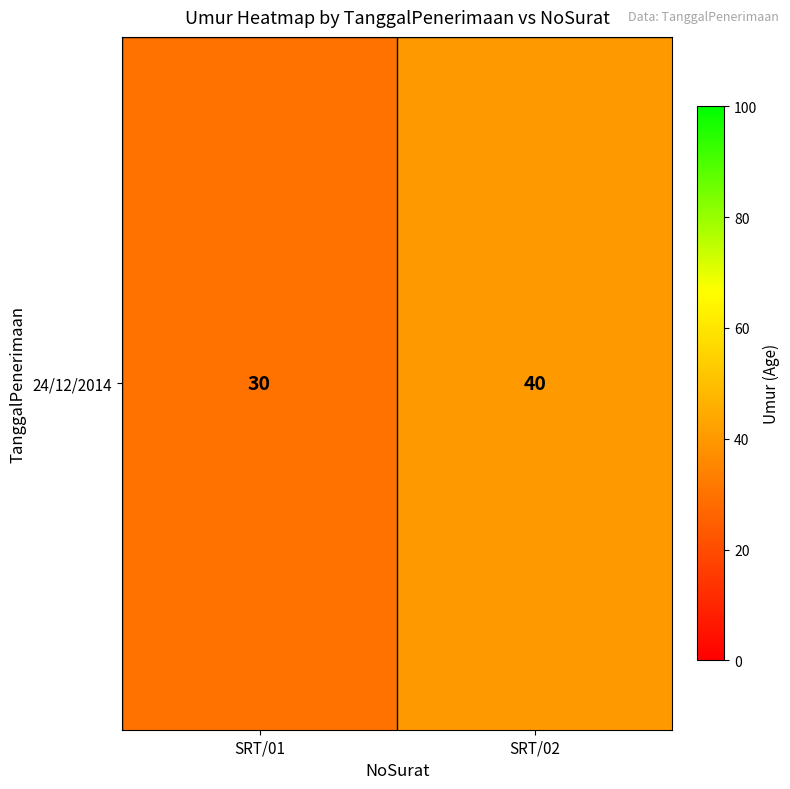

Reading right to left, what are all the values shown in this chart?

40	30